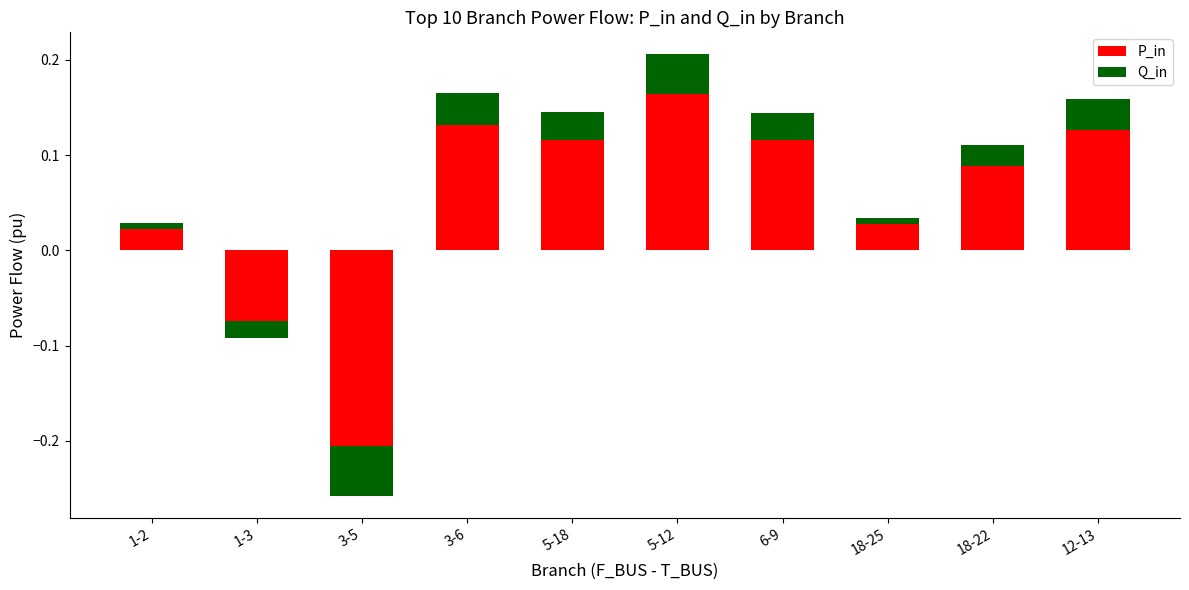

Reading right to left, list all the values displayed in this chart.

P_in: 12-13=0.1	18-22=0.1	18-25=0.0	6-9=0.1	5-12=0.2	5-18=0.1	3-6=0.1	3-5=-0.2	1-3=-0.1	1-2=0.0
Q_in: 12-13=0.0	18-22=0.0	18-25=0.0	6-9=0.0	5-12=0.0	5-18=0.0	3-6=0.0	3-5=-0.1	1-3=-0.0	1-2=0.0